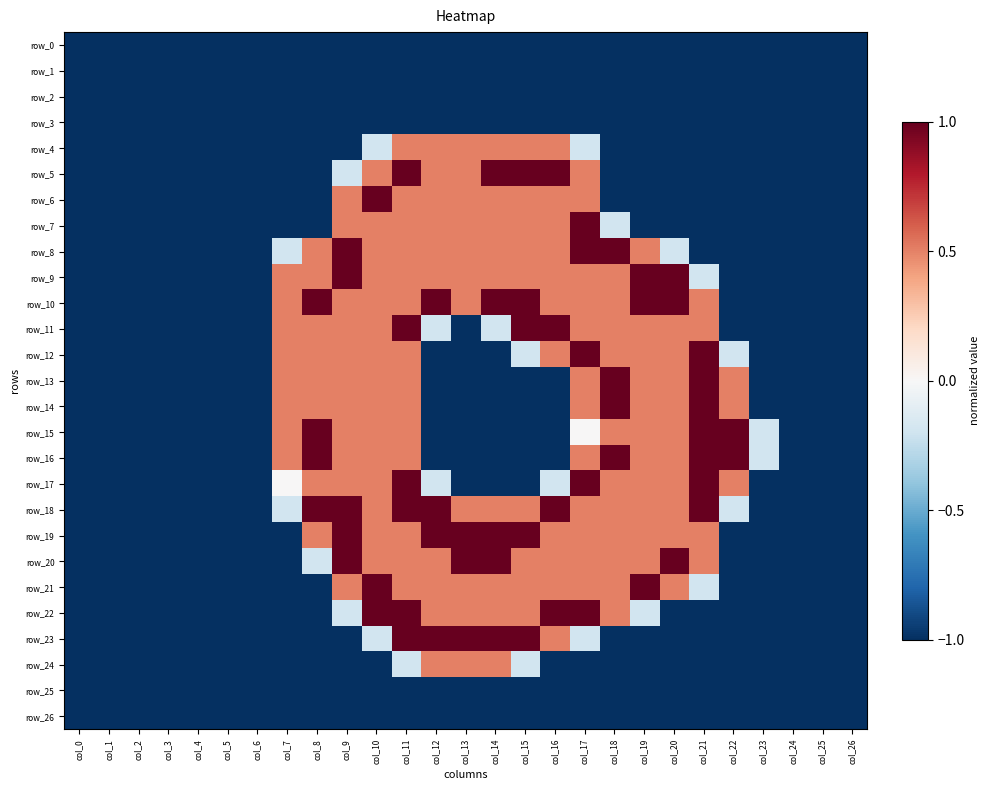

At which category is the sum across all series the highest?

col_11